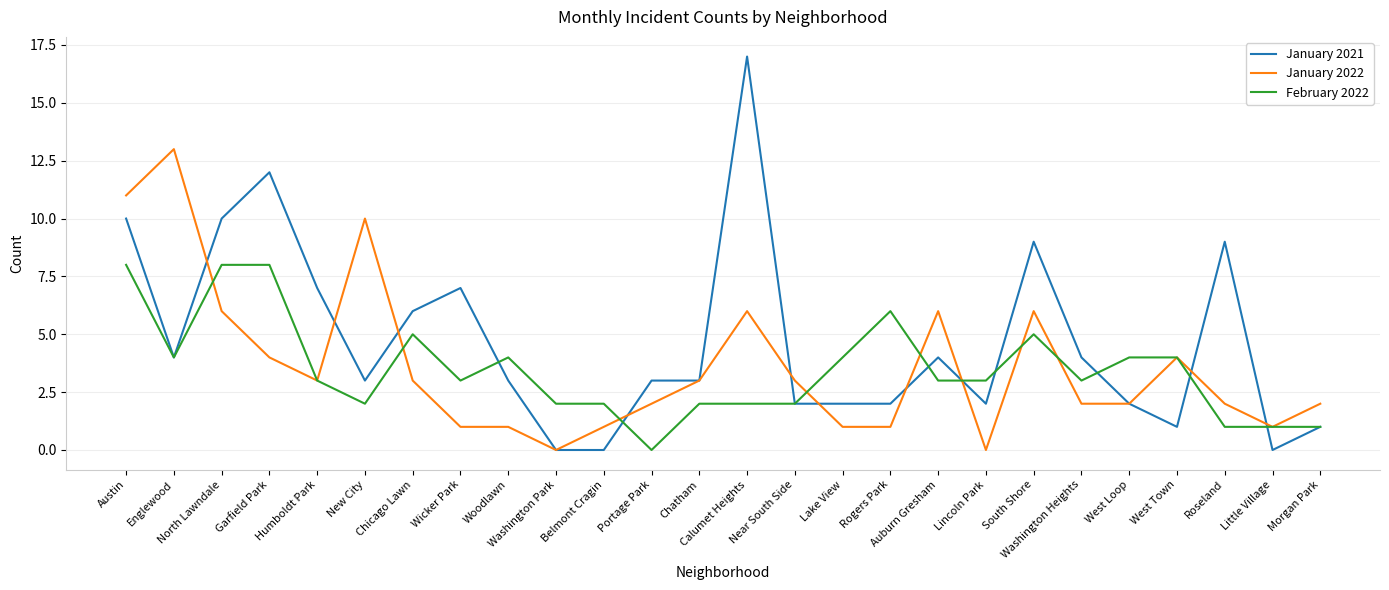

What is the maximum value for February 2022?

8